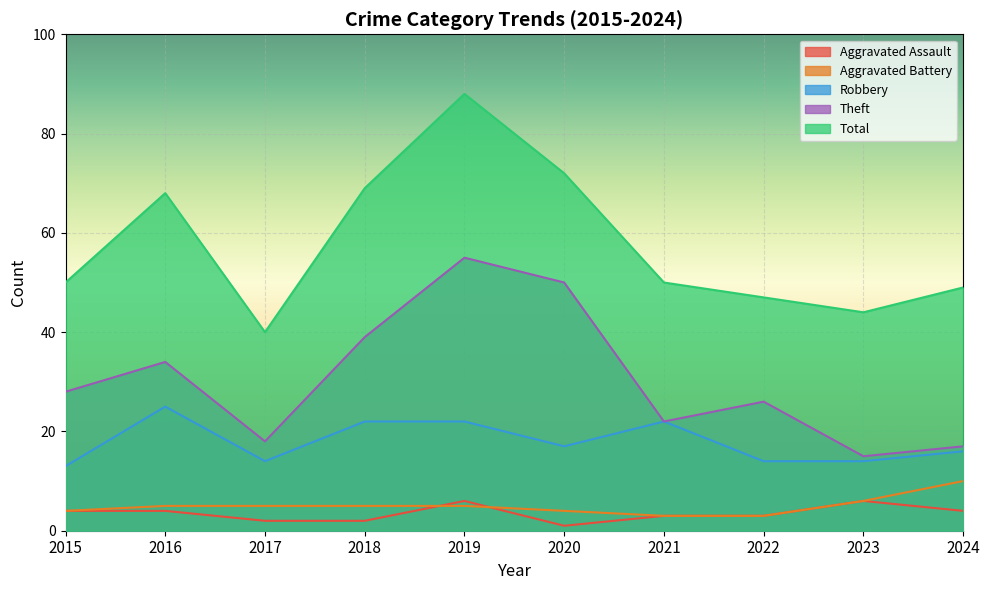

True or false: Total and Aggravated Battery intersect in this chart.

False